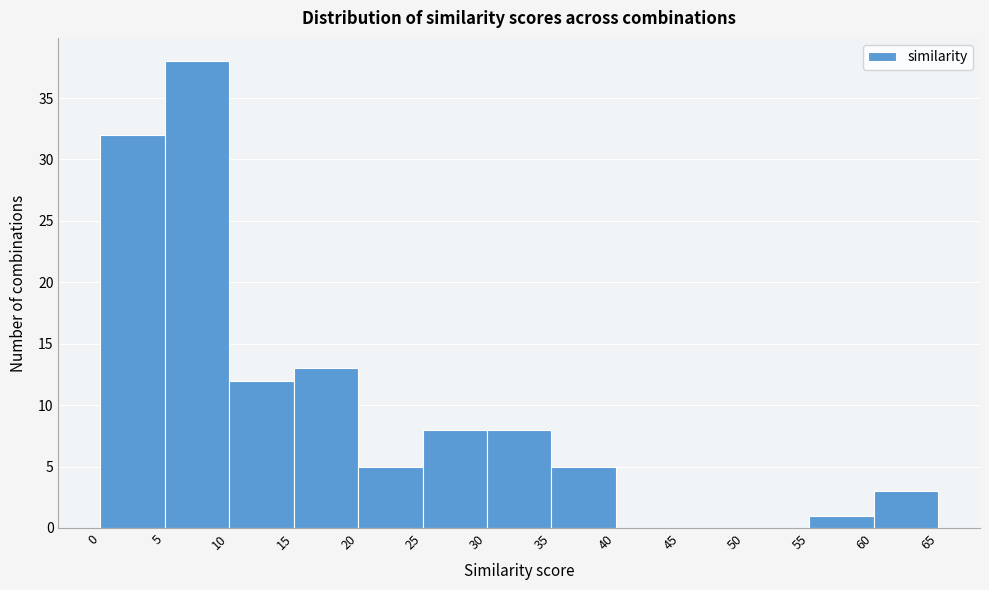

Reading left to right, list every bar in this chart as the range it spans on the x-axis followed by its height. The values are not printed on the chart, so give them approximately, as read against the axis.

0 to 5: 32
5 to 10: 38
10 to 15: 12
15 to 20: 13
20 to 25: 5
25 to 30: 8
30 to 35: 8
35 to 40: 5
40 to 45: 0
45 to 50: 0
50 to 55: 0
55 to 60: 1
60 to 65: 3